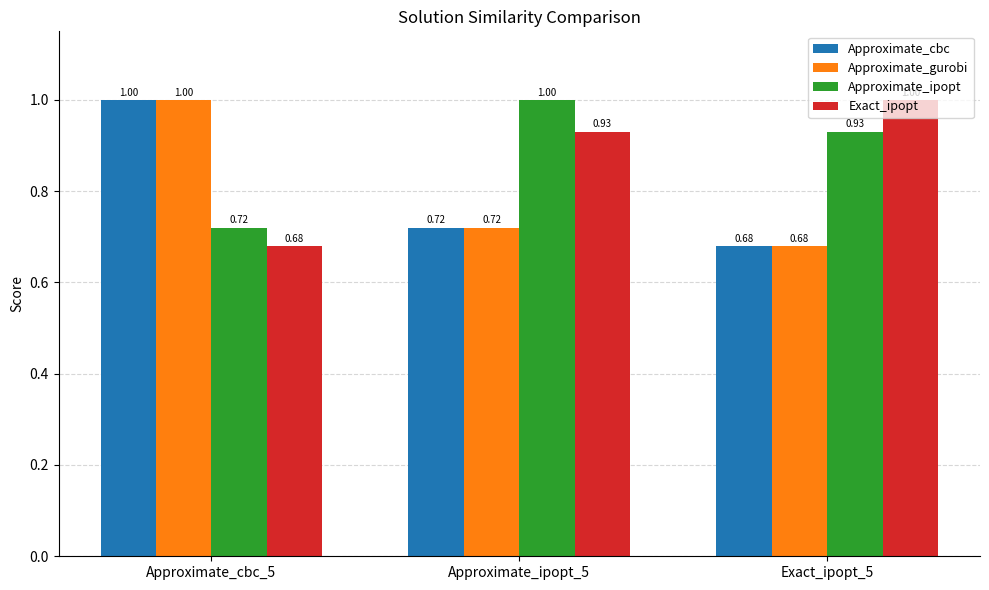

What is the difference between the highest and lowest values at Exact_ipopt_5?

0.3